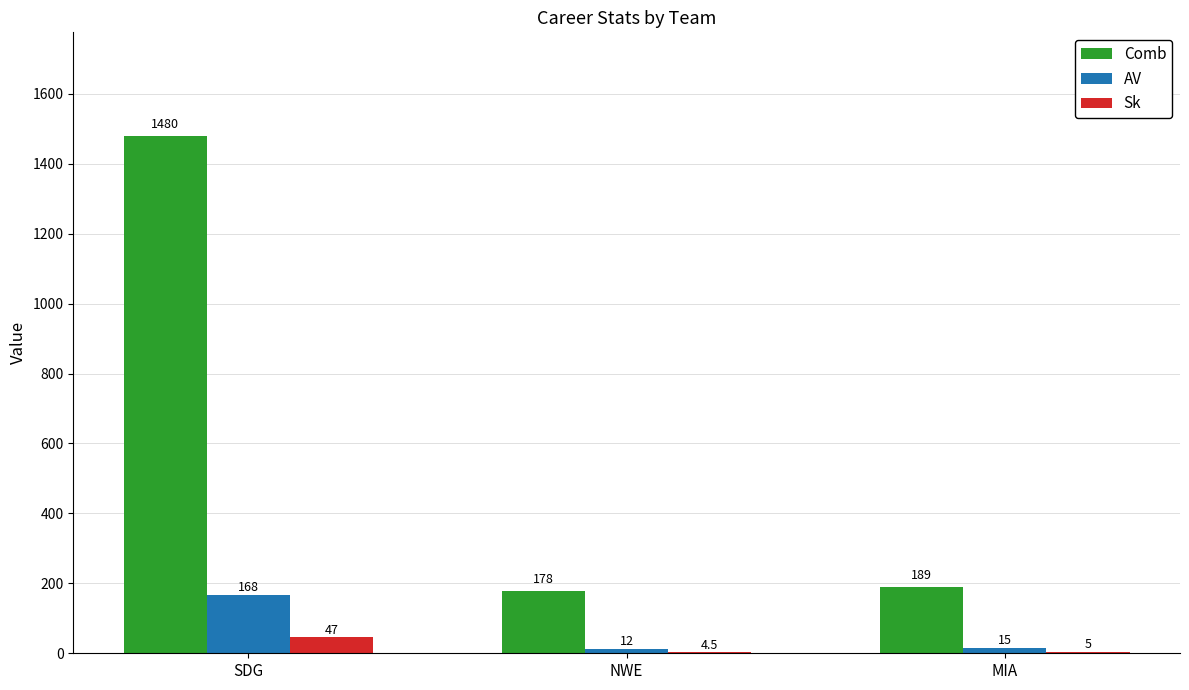

What is the maximum value shown in the chart?

1480.0